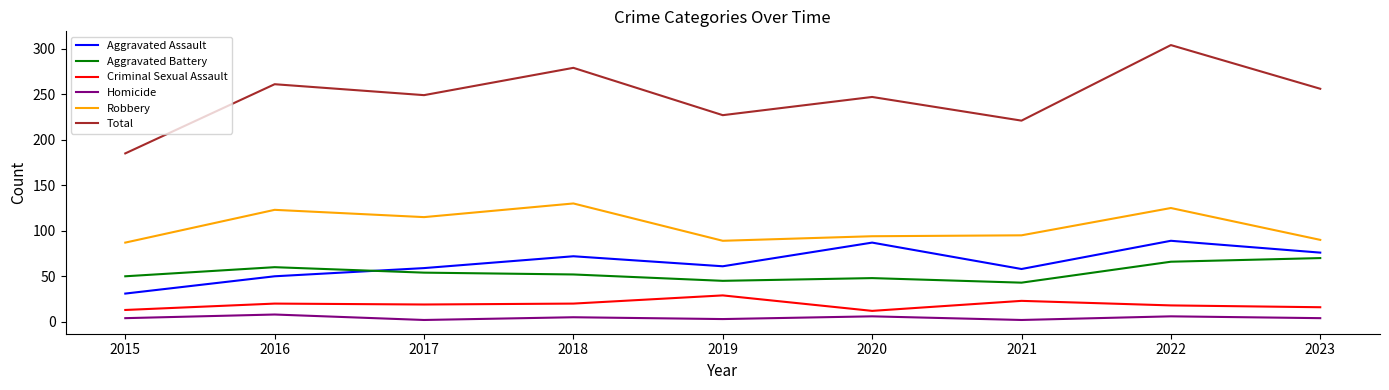

The Criminal Sexual Assault series shows 23 at 2021. True or false?

True